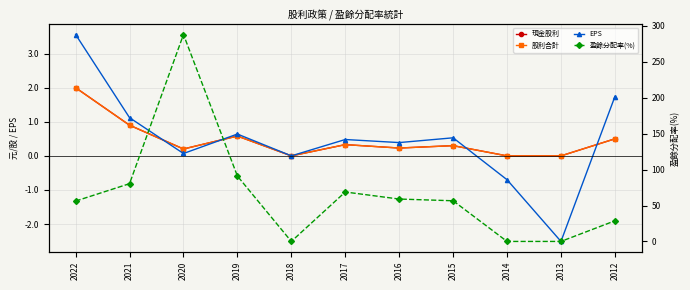

True or false: 盈餘分配率(%) has a value of 37.0 at 2016.

False